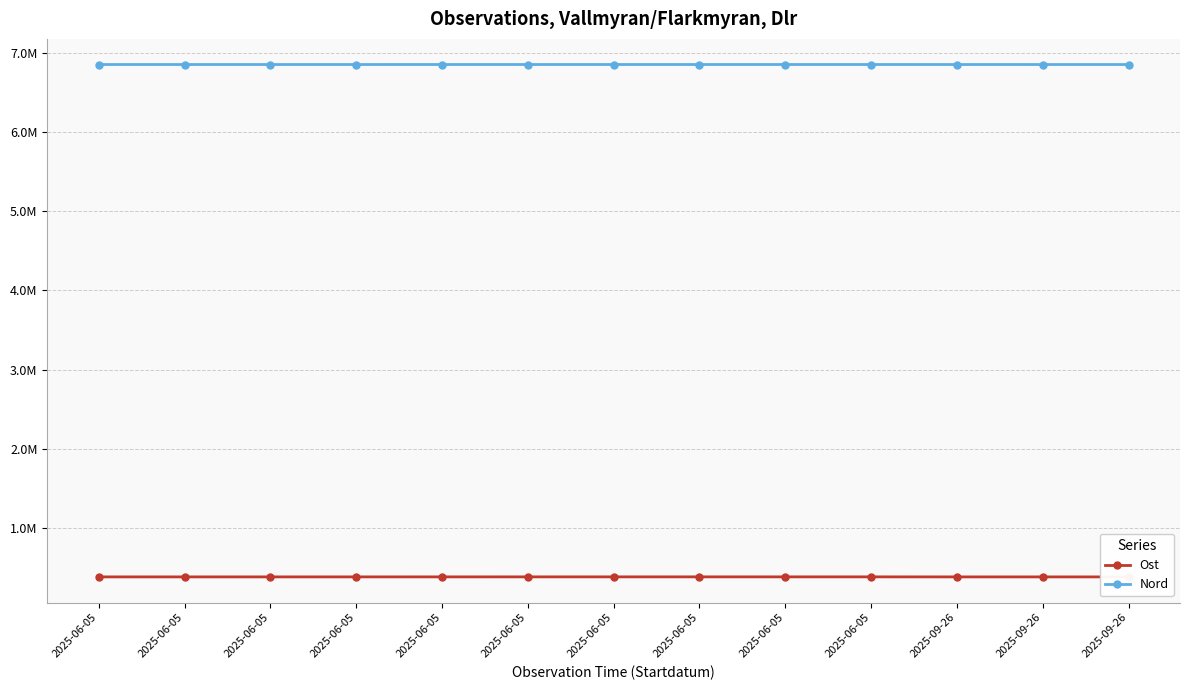

What are all the series names shown in the legend?

Ost, Nord